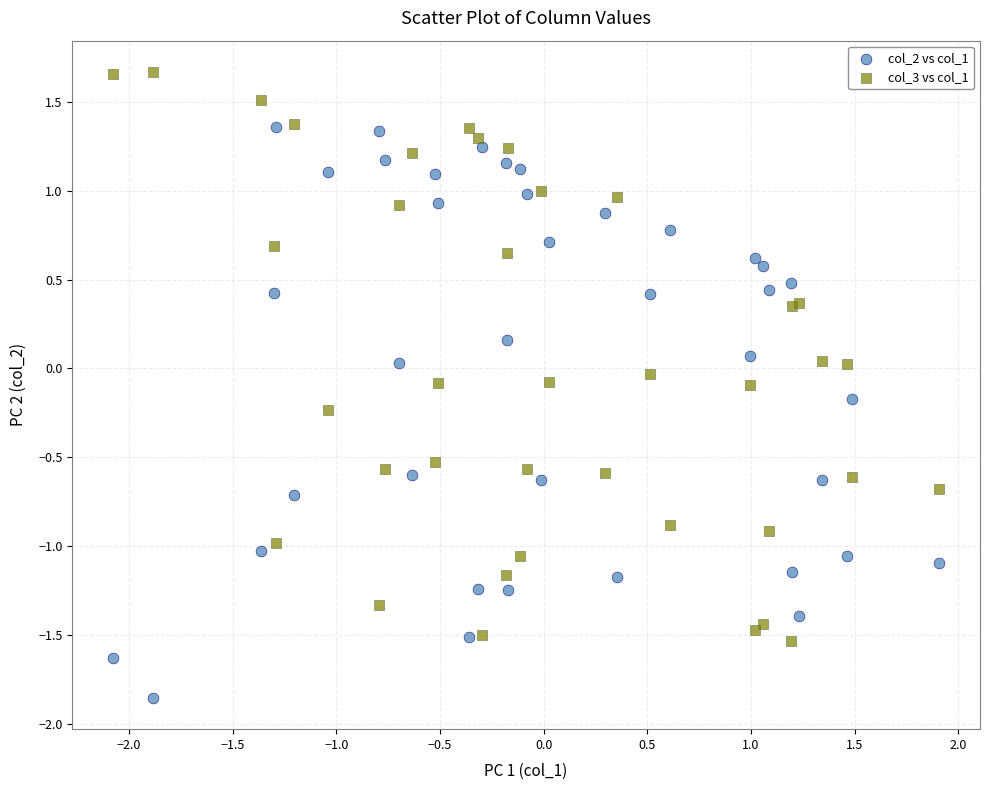

What are all the series names shown in the legend?

col_2 vs col_1, col_3 vs col_1